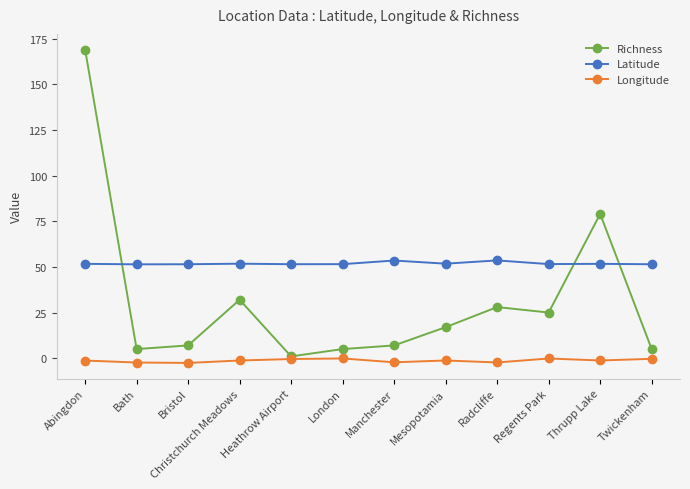

True or false: Richness has more than 2 points higher than both neighbors.

True